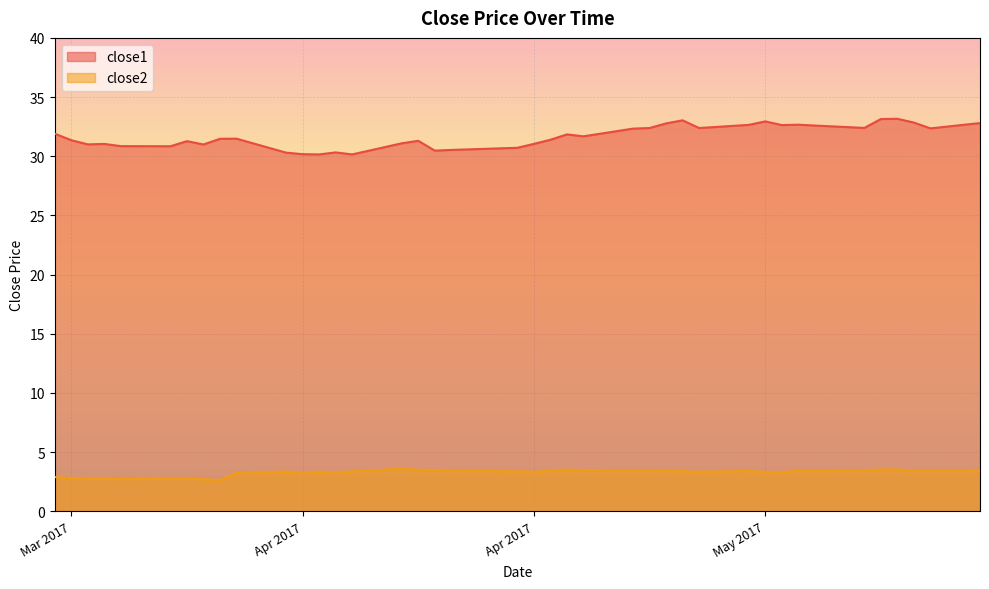

What is the average value of the close2 series?

3.3